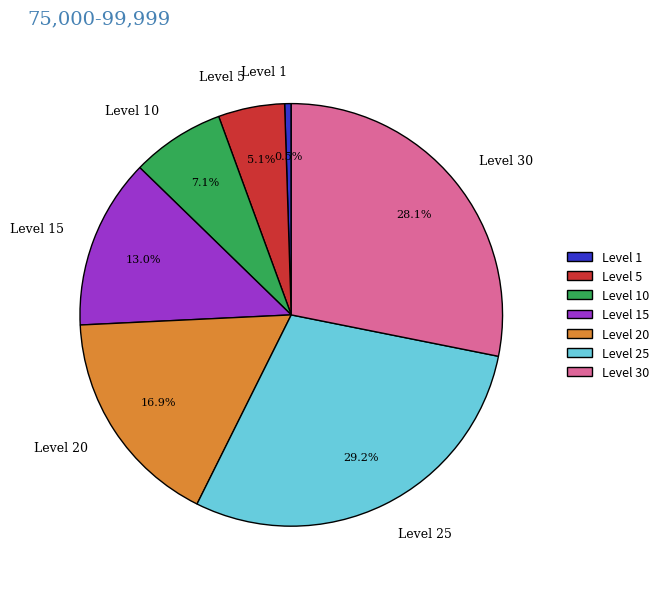

Combined, what portion of the pie is Level 1 and Level 10?

7.6%